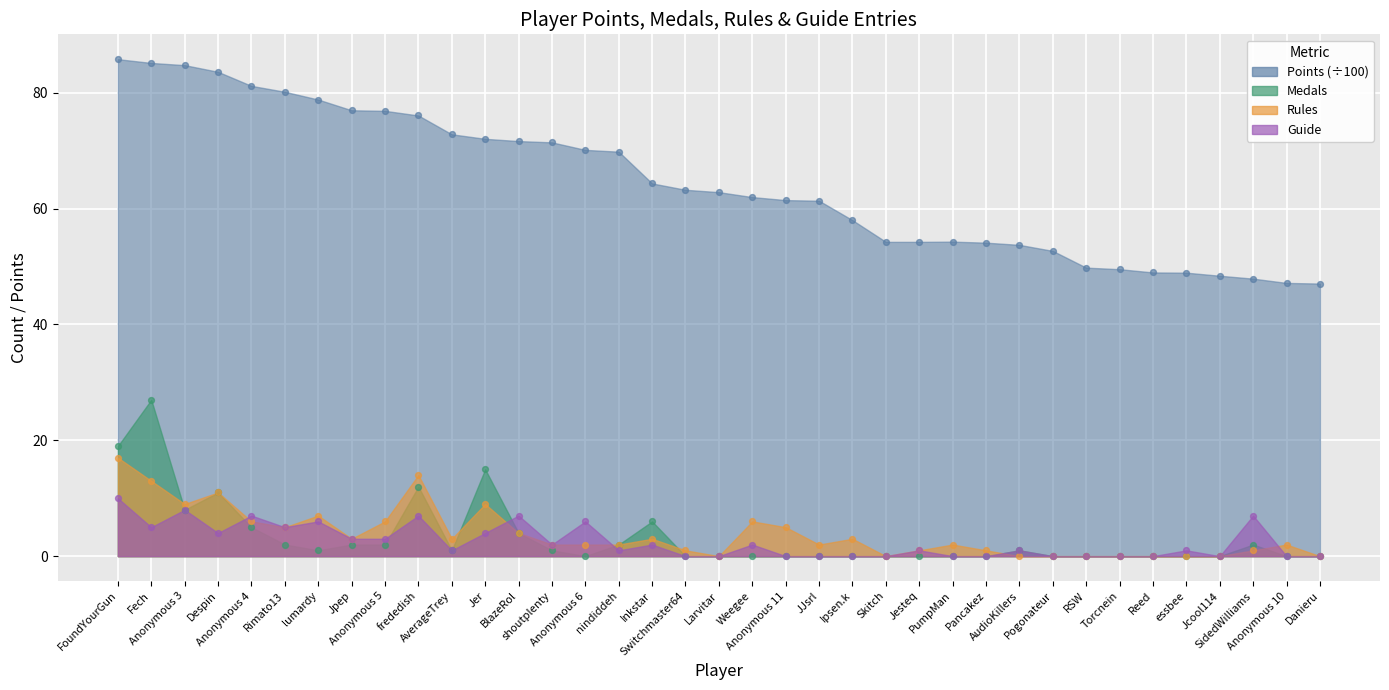

Which series has the largest total across all categories?

Points